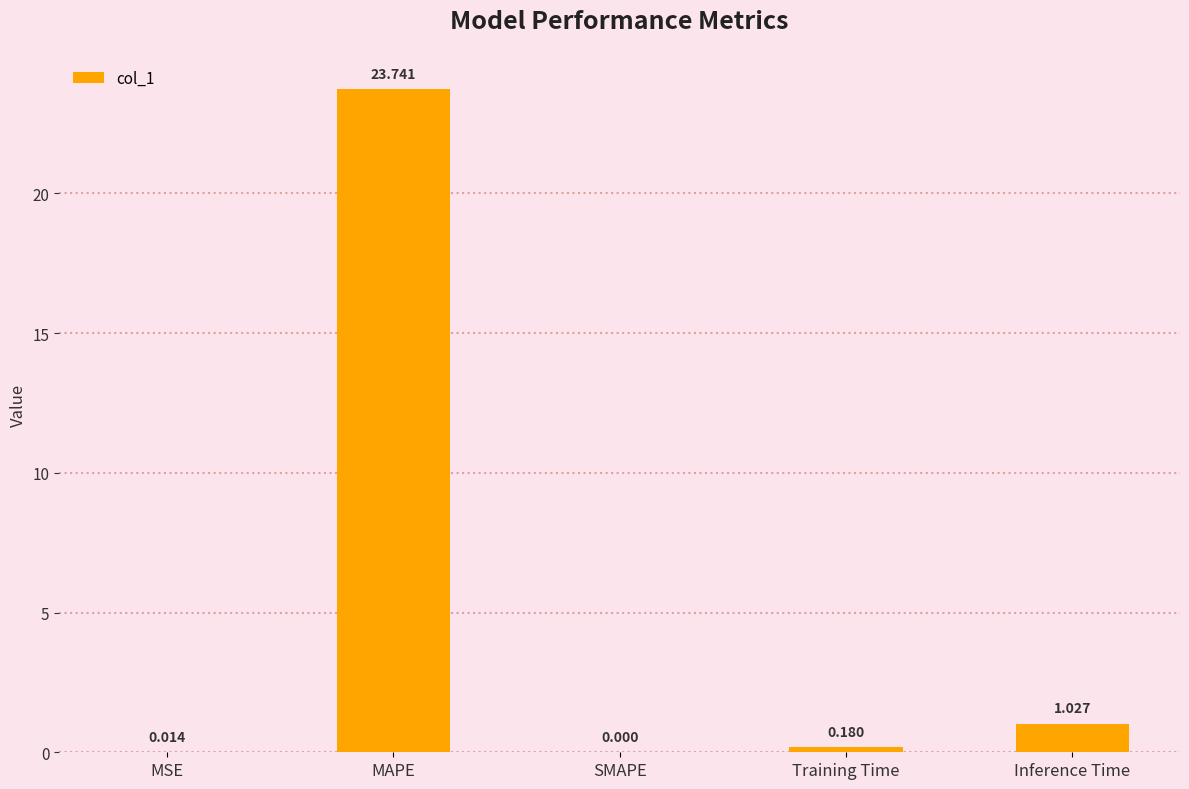

Where is the data nearest to the value 11?

Inference Time